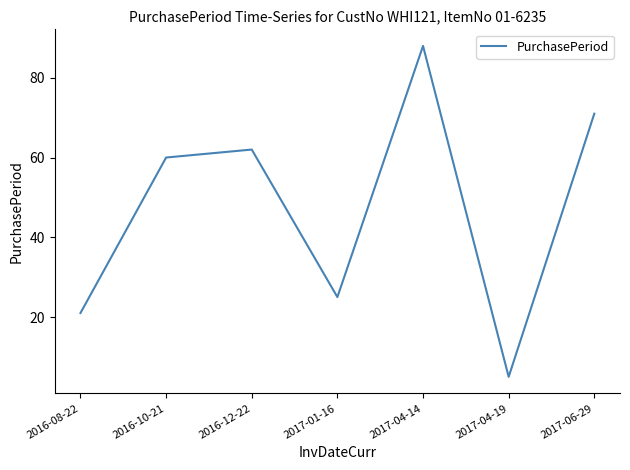

What position from the right is 2016-08-22?

7